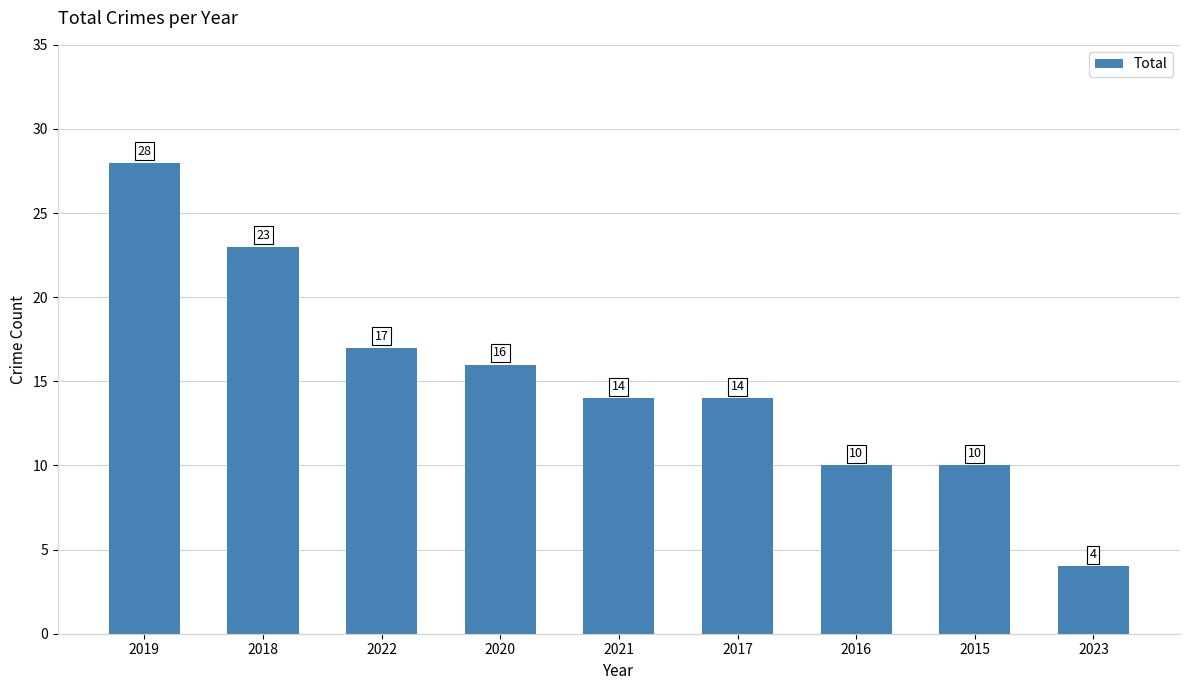

What is the value of the 9th bar from the left?

4